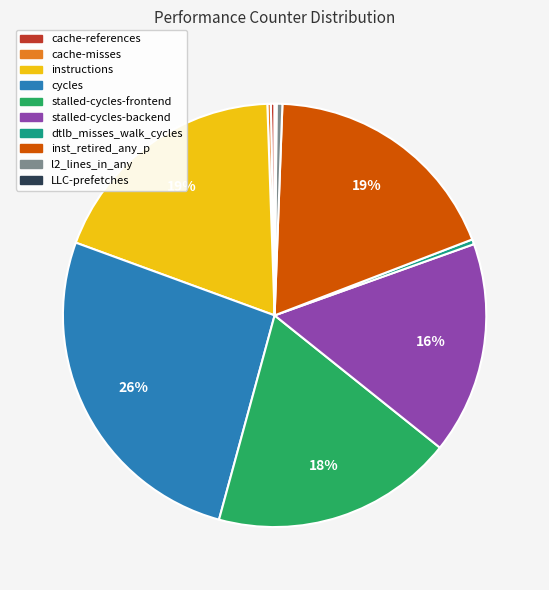

Is the sum of instructions and inst_retired_any_p greater than half?

No